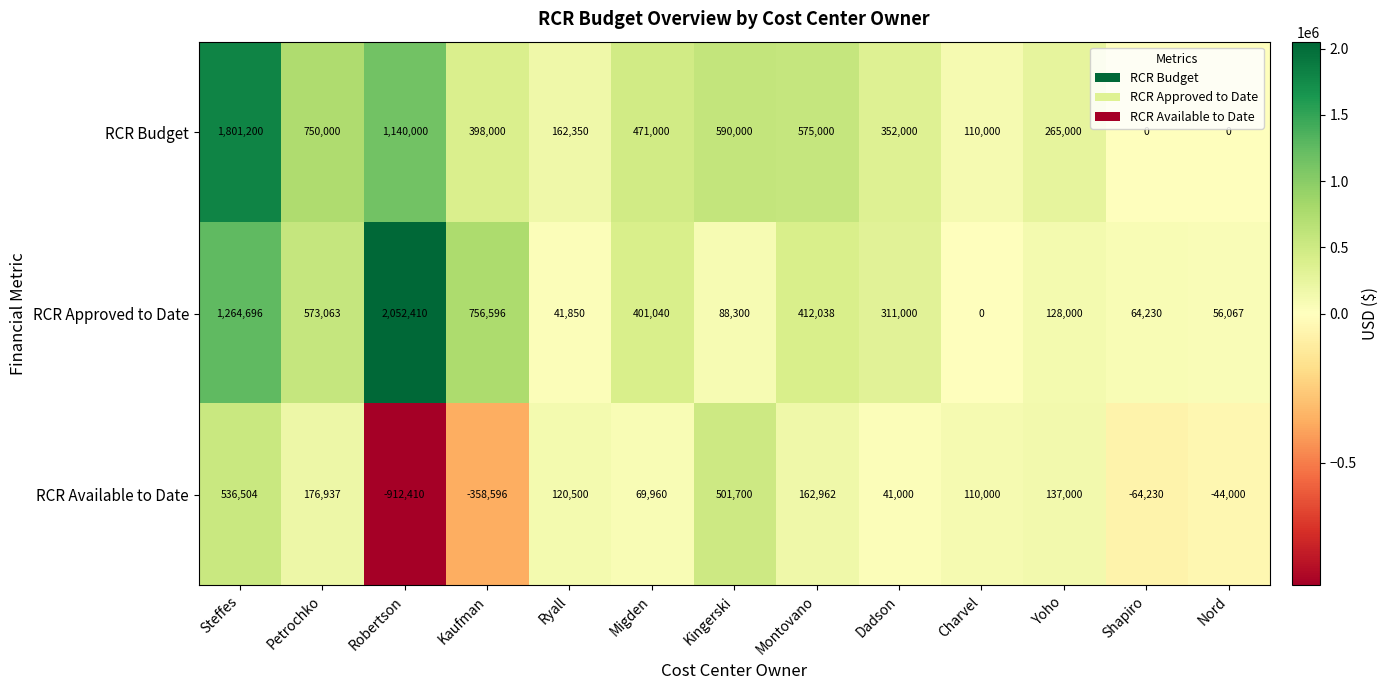

List the series in order of their peak value, highest first.

RCR Approved to Date, RCR Budget, RCR Available to Date